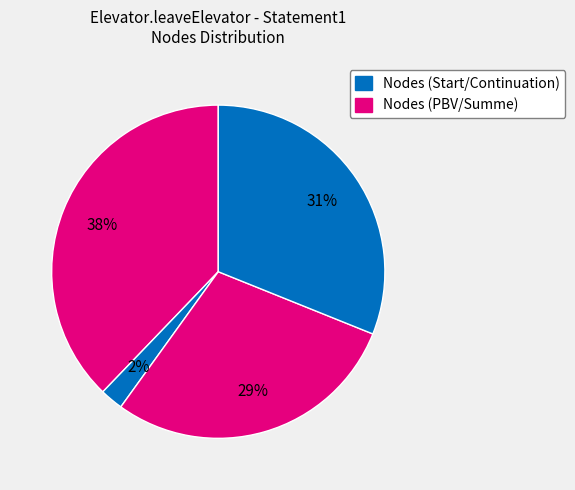

How many segments does this pie chart have?

4